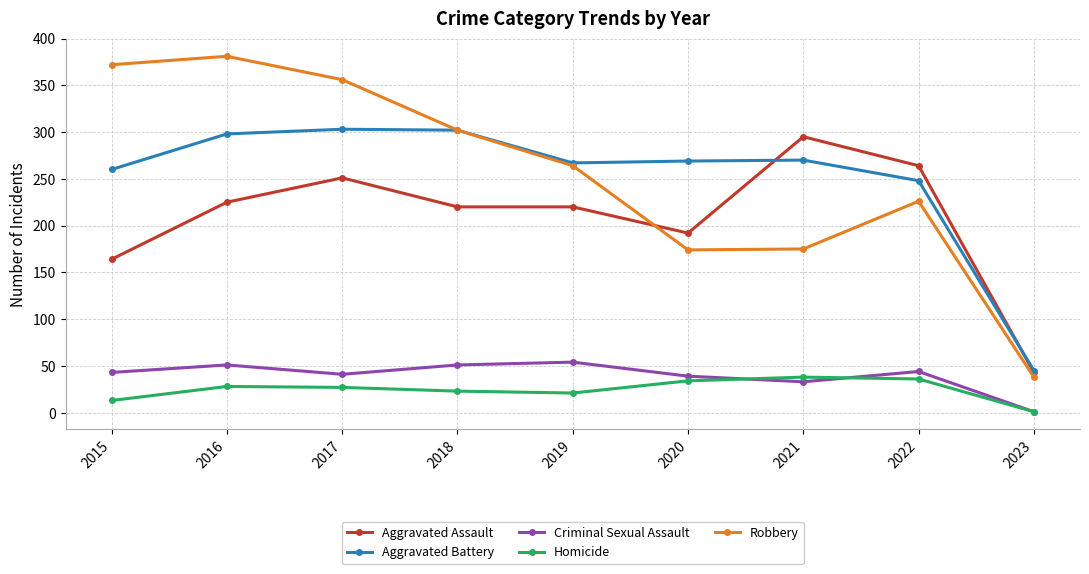

At which label is Aggravated Assault closest to 169?

2015